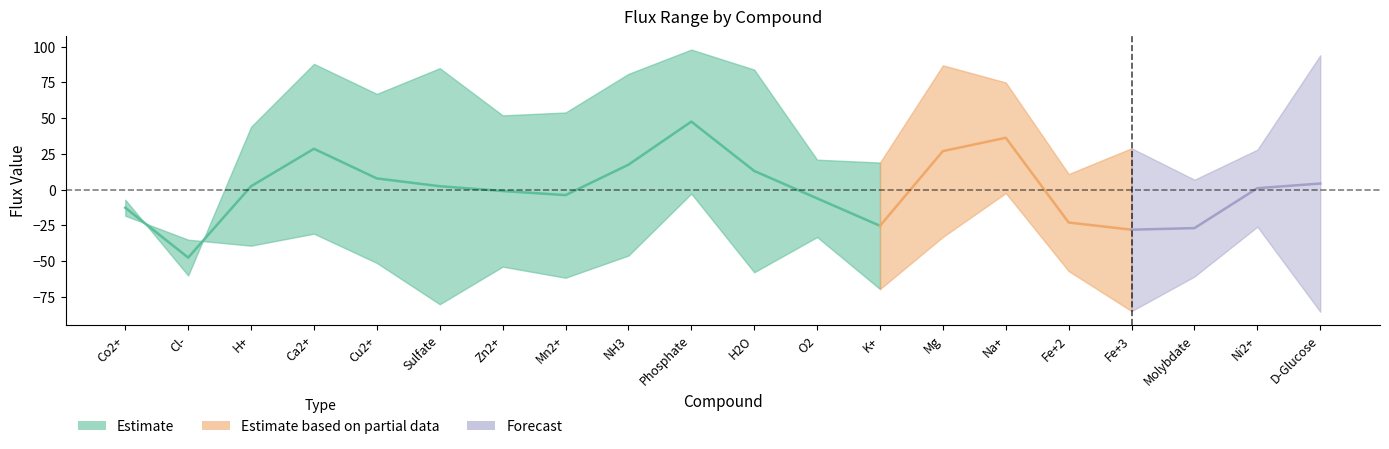

What is the value of the minFlux point at the 10th from the left?

-2.7